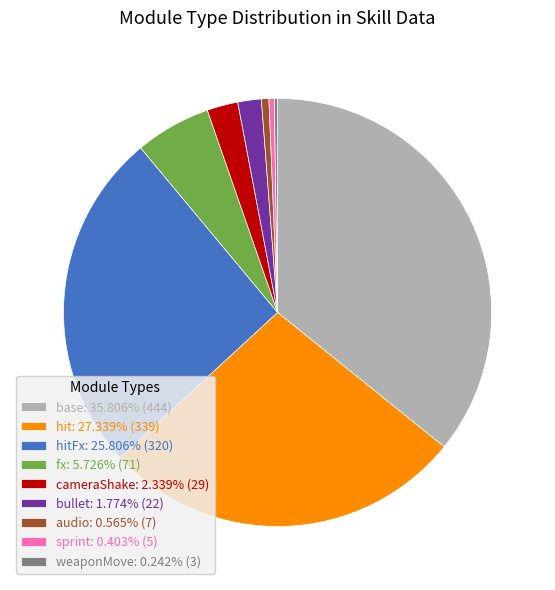

Does any single category account for the majority?

No